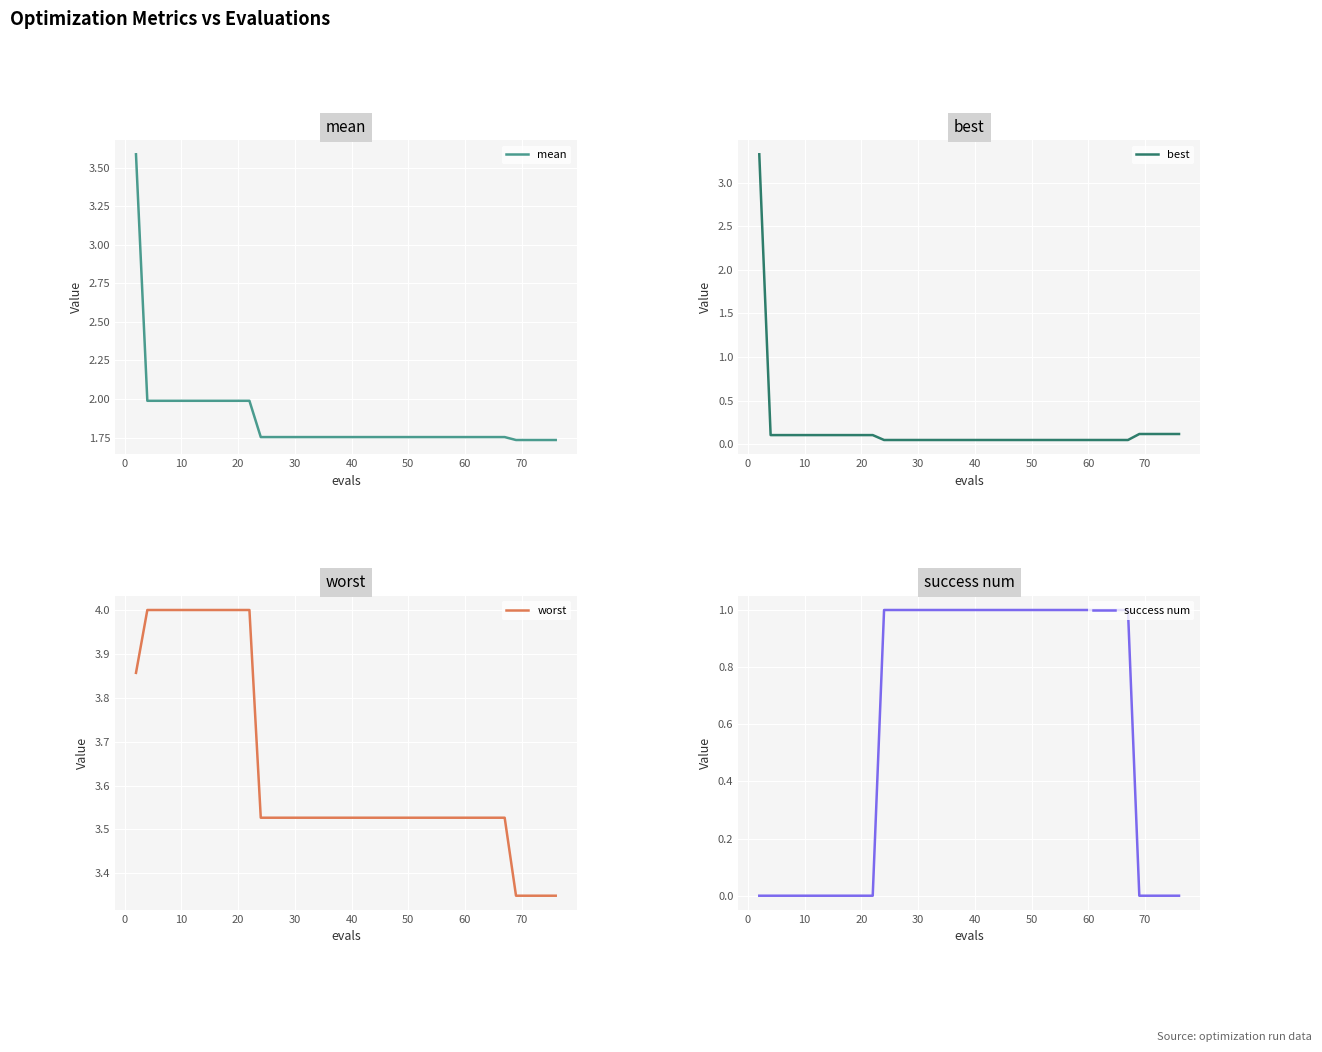

The mean series shows 2.0 at 10. True or false?

True